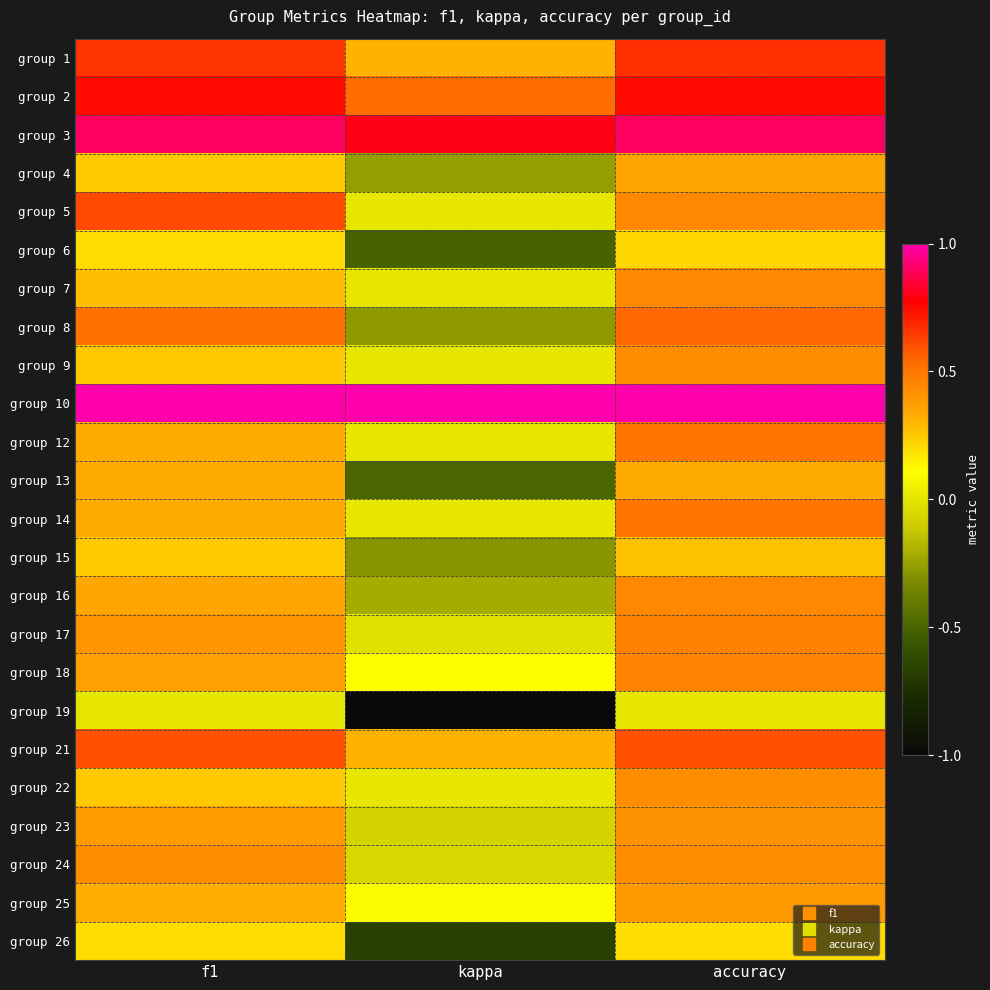

Reading left to right, transcribe all the data shown in this chart.

group 1: f1=0.7	kappa=0.3	accuracy=0.7
group 2: f1=0.8	kappa=0.5	accuracy=0.8
group 3: f1=0.9	kappa=0.8	accuracy=0.9
group 4: f1=0.2	kappa=-0.3	accuracy=0.3
group 5: f1=0.6	kappa=0.0	accuracy=0.4
group 6: f1=0.2	kappa=-0.5	accuracy=0.2
group 7: f1=0.3	kappa=0.0	accuracy=0.4
group 8: f1=0.5	kappa=-0.3	accuracy=0.5
group 9: f1=0.3	kappa=0.0	accuracy=0.4
group 10: f1=1.0	kappa=1.0	accuracy=1.0
group 12: f1=0.3	kappa=0.0	accuracy=0.5
group 13: f1=0.3	kappa=-0.5	accuracy=0.3
group 14: f1=0.3	kappa=0.0	accuracy=0.5
group 15: f1=0.2	kappa=-0.3	accuracy=0.3
group 16: f1=0.3	kappa=-0.2	accuracy=0.4
group 17: f1=0.4	kappa=-0.0	accuracy=0.5
group 18: f1=0.4	kappa=0.1	accuracy=0.5
group 19: f1=0.0	kappa=-1.0	accuracy=0.0
group 21: f1=0.6	kappa=0.3	accuracy=0.6
group 22: f1=0.3	kappa=0.0	accuracy=0.4
group 23: f1=0.4	kappa=-0.1	accuracy=0.4
group 24: f1=0.4	kappa=-0.1	accuracy=0.4
group 25: f1=0.3	kappa=0.1	accuracy=0.4
group 26: f1=0.2	kappa=-0.7	accuracy=0.2